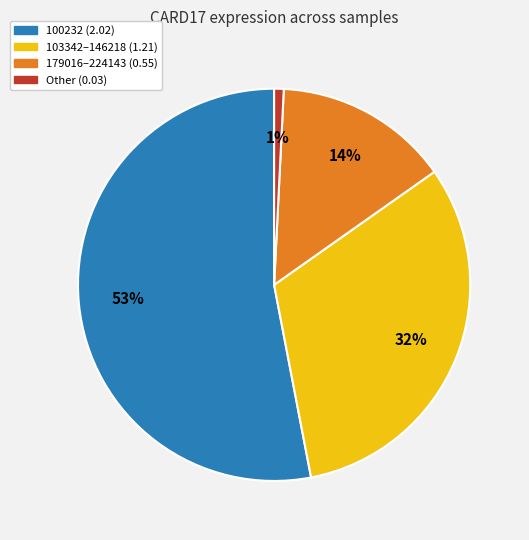

To the nearest percent, what is the difference between the largest and smallest slice percentages?

52%